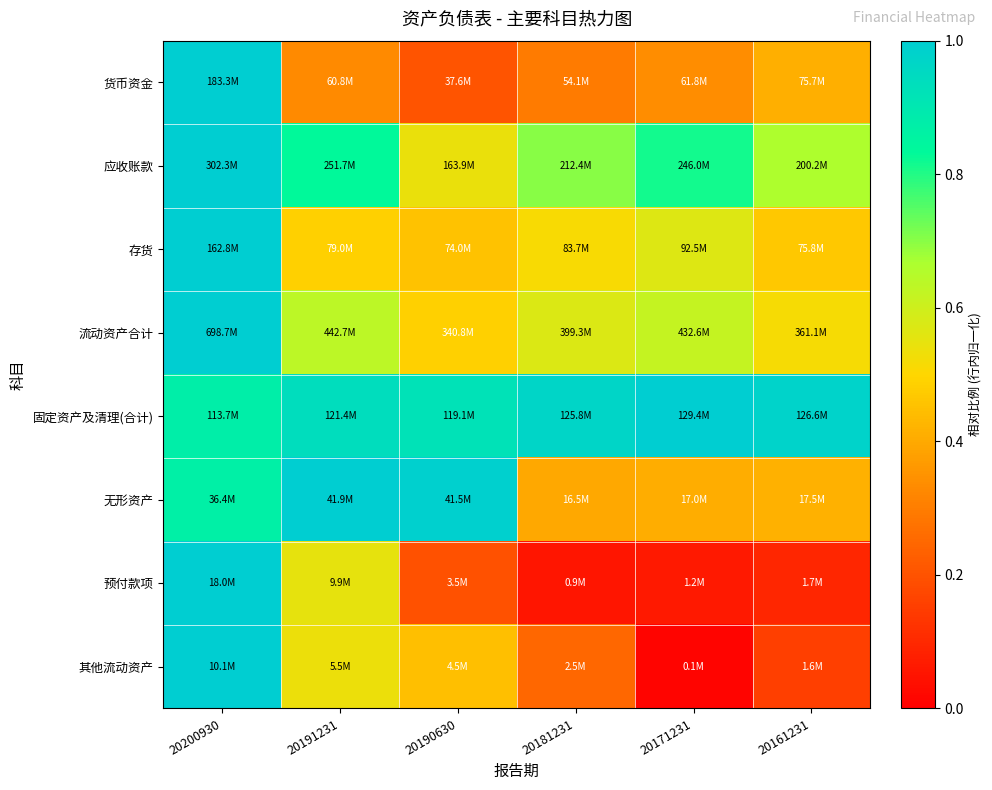

Which category has the lowest value across all series?

20171231